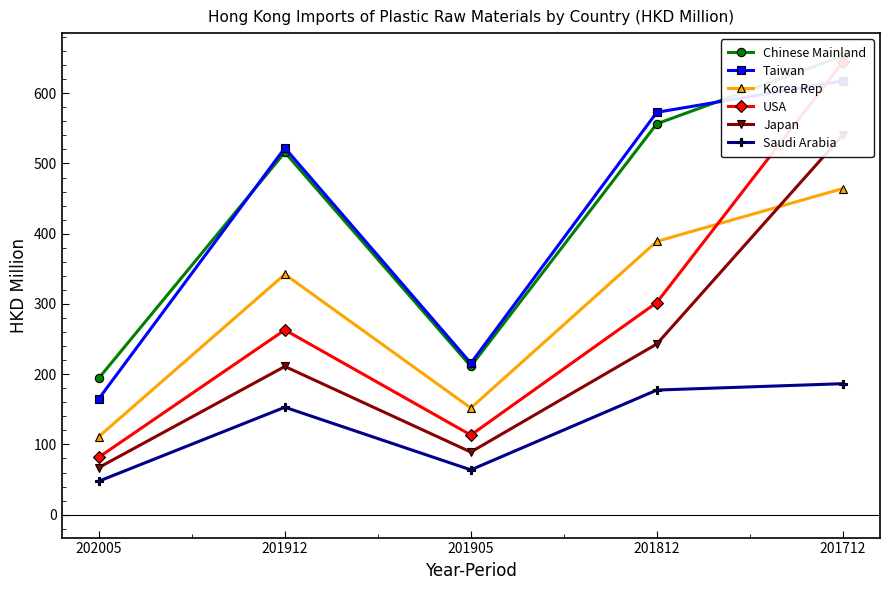

List the labels in order of Taiwan value, largest first.

201712, 201812, 201912, 201905, 202005